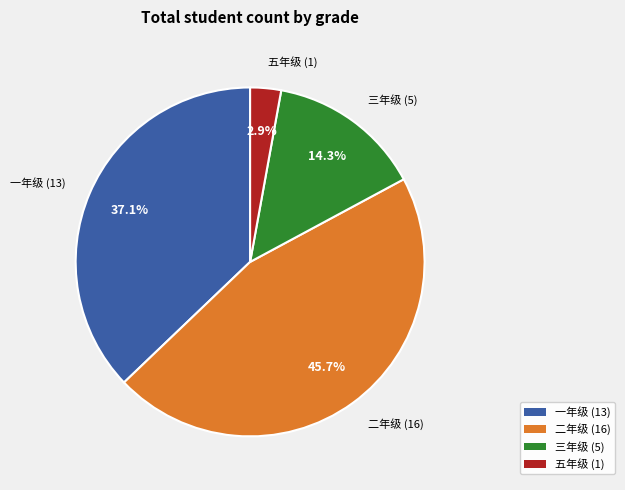

Rank the categories by value from highest to lowest.

二年级, 一年级, 三年级, 五年级